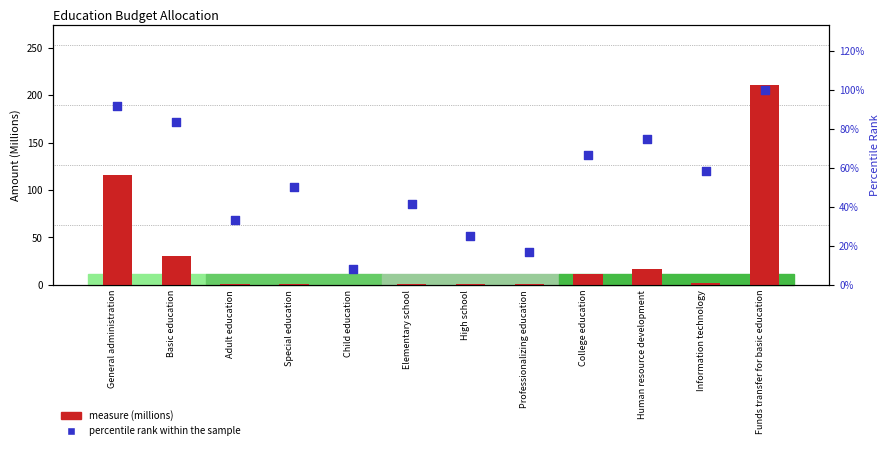

What are all the series names shown in the legend?

measure (millions), percentile rank within the sample